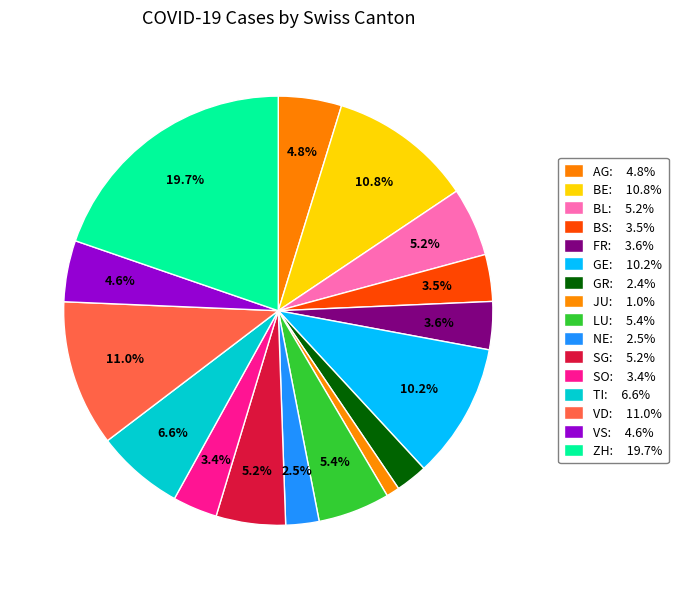

How many slices are in this pie chart?

16